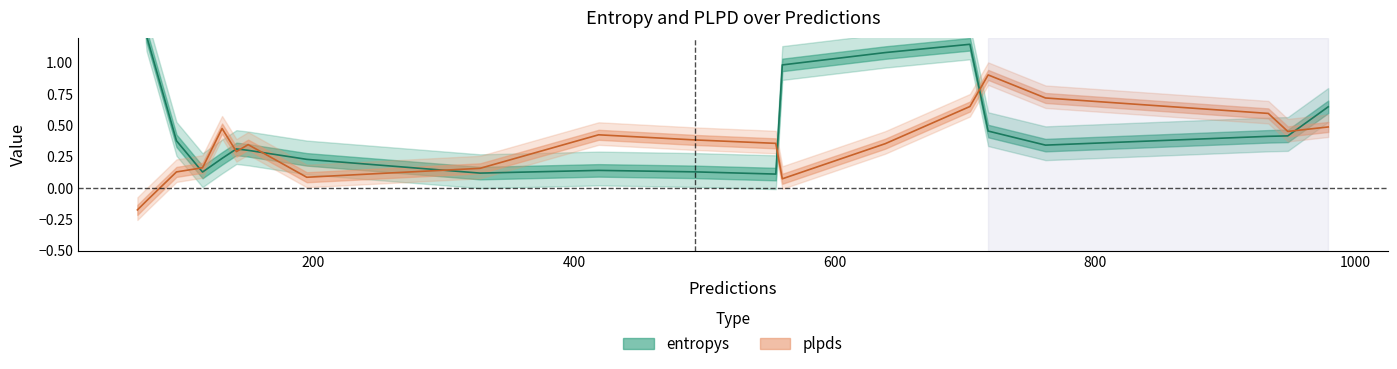

What is the greatest value displayed?

2.8